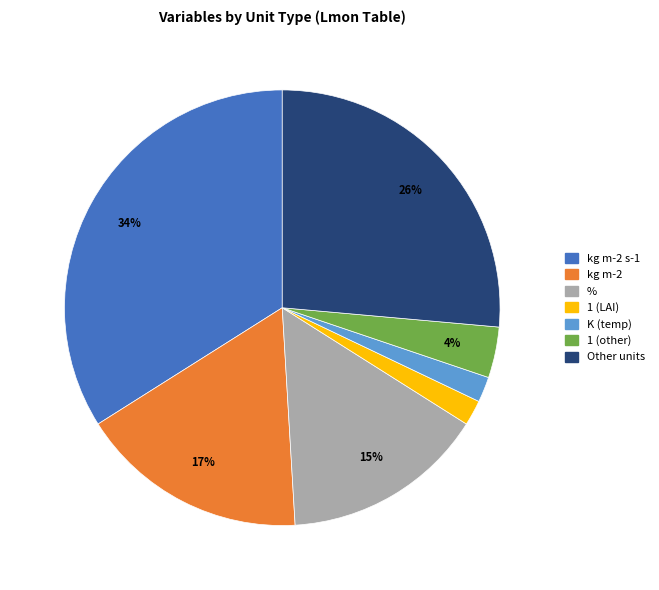

Count the number of slices in the pie.

7